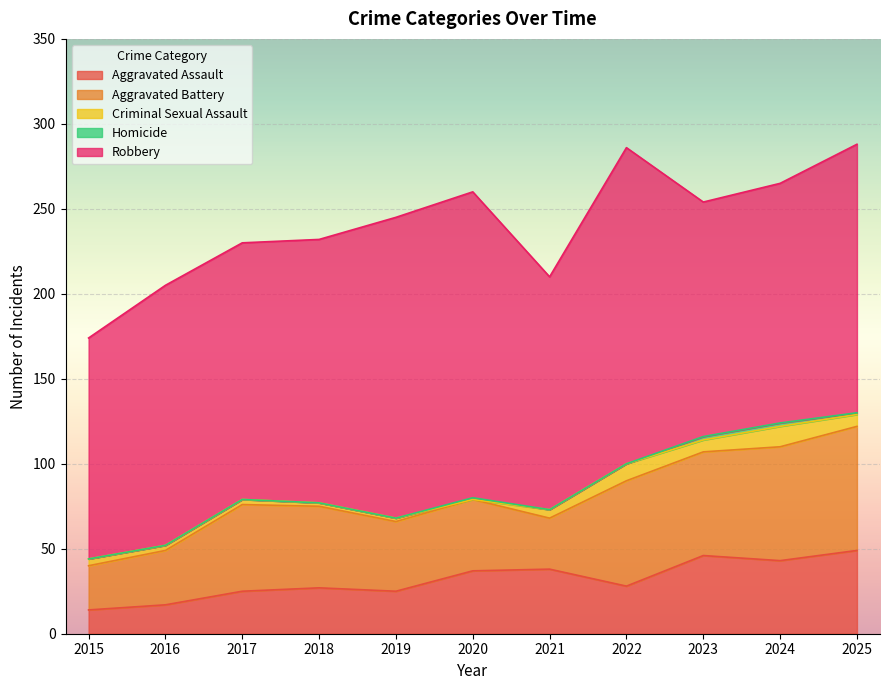

What is the average value of the Homicide series?

1